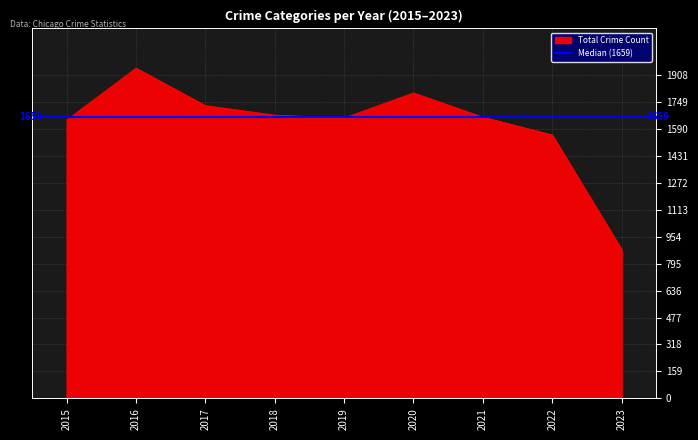

Which category has the lowest value in the Total Crime Count series?

2023